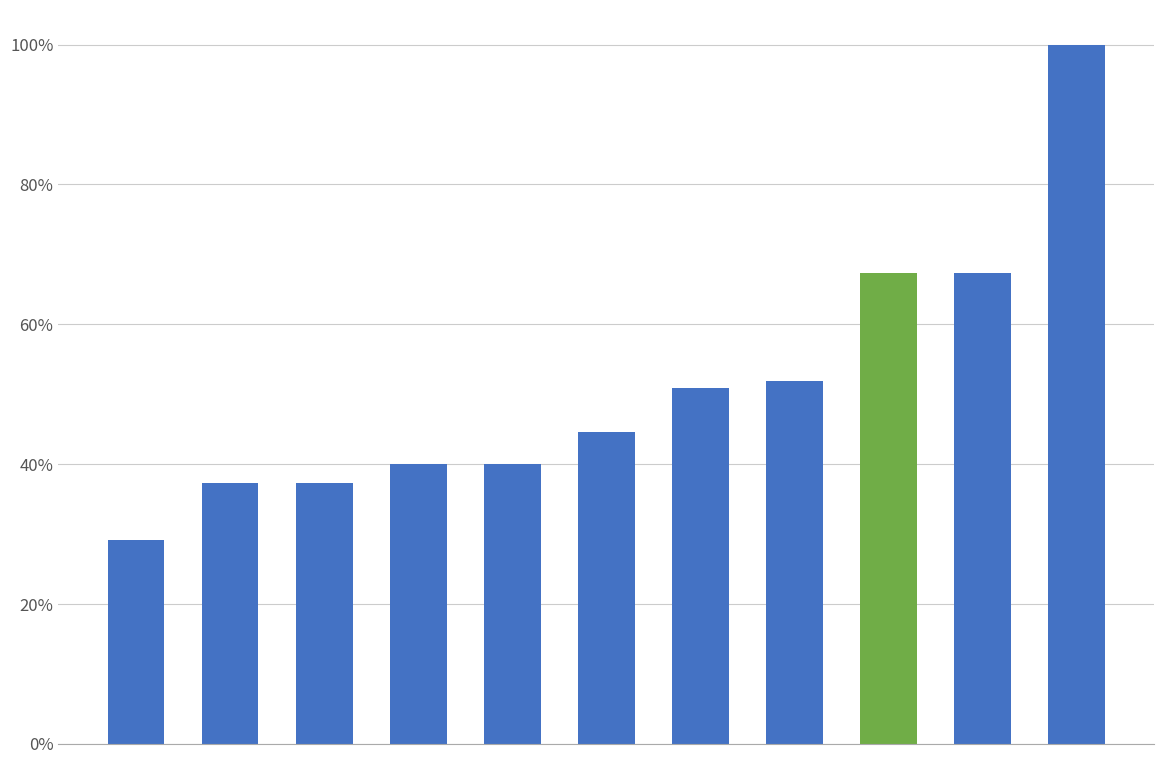

What is the sum of all values?

5.7